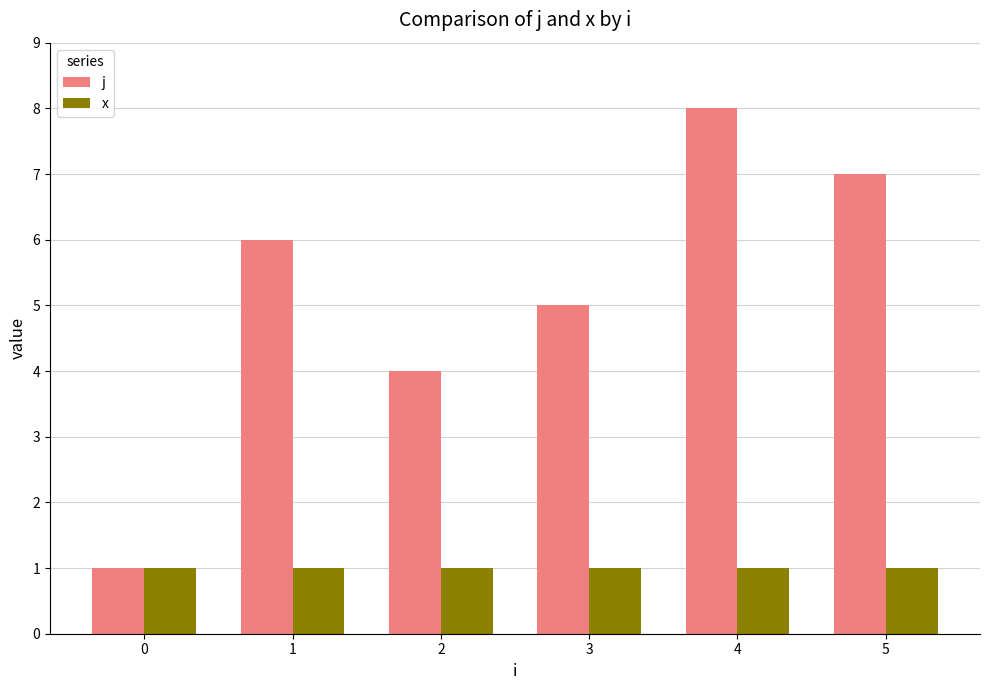

What is the total value across all series at 3?

6